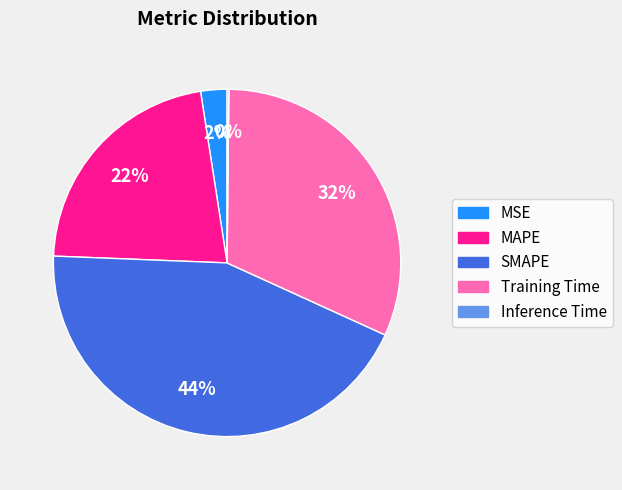

To the nearest percent, what is the average slice percentage?

20%